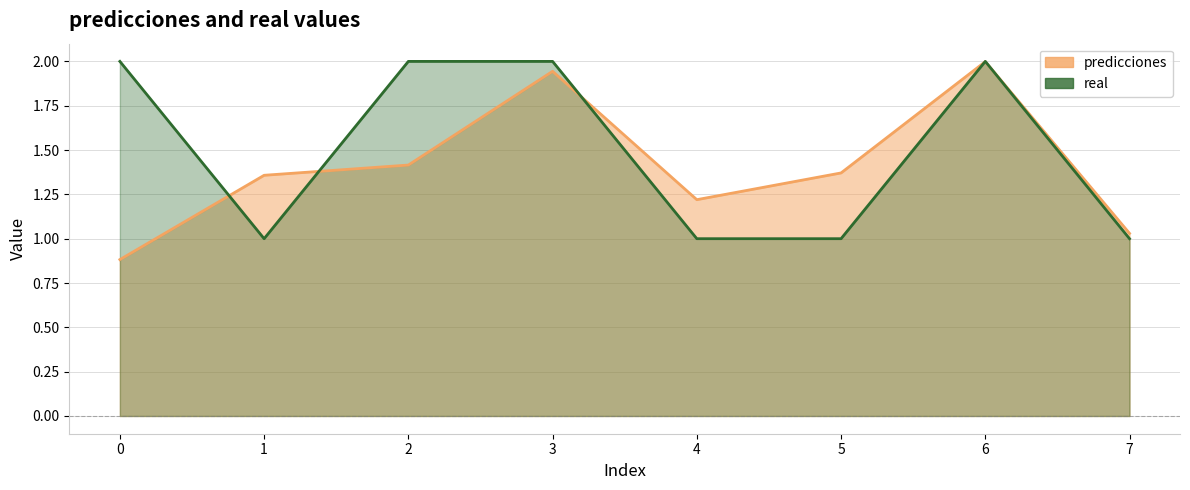

What is the minimum value for real?

1.0